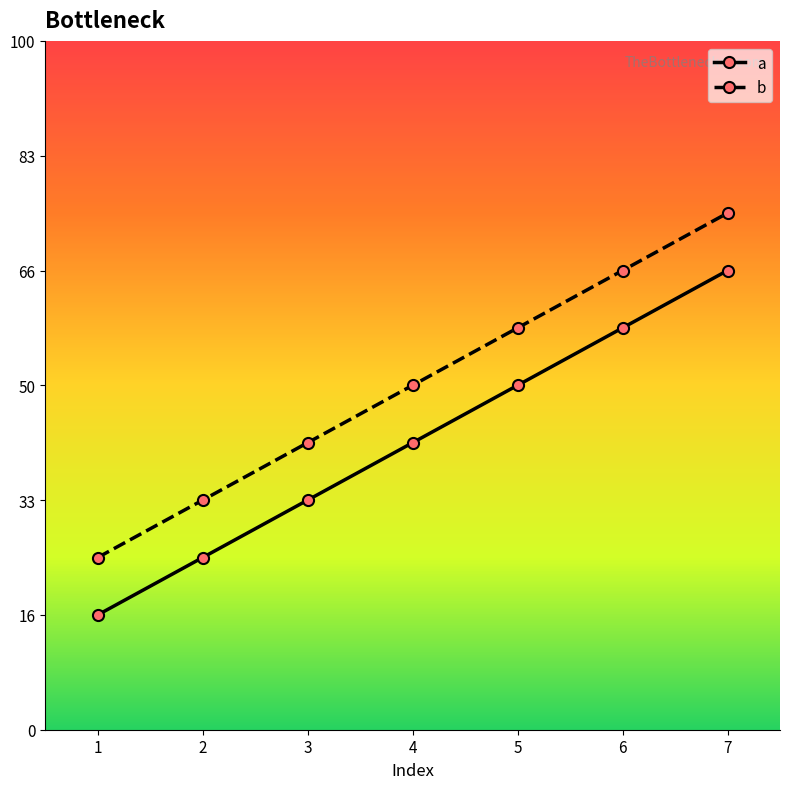

List the series in order of their peak value, highest first.

b, a